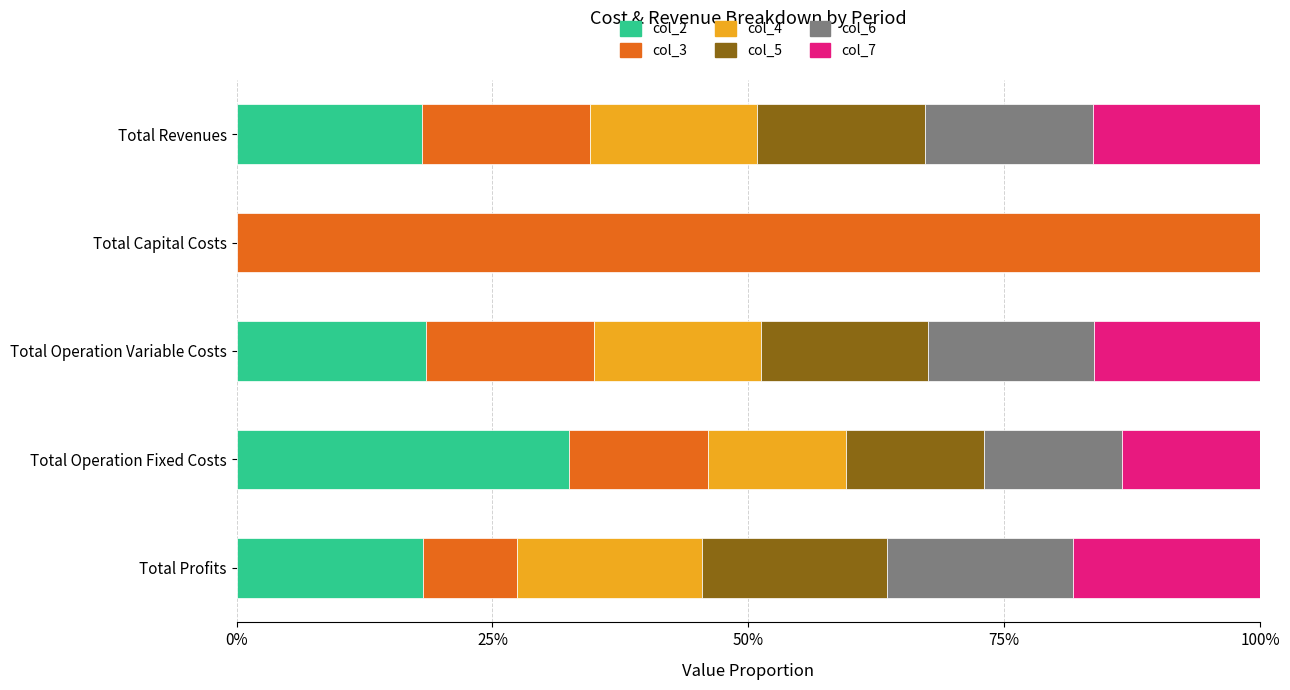

Which category has the highest value in the col_2 series?

Total Operation Fixed Costs